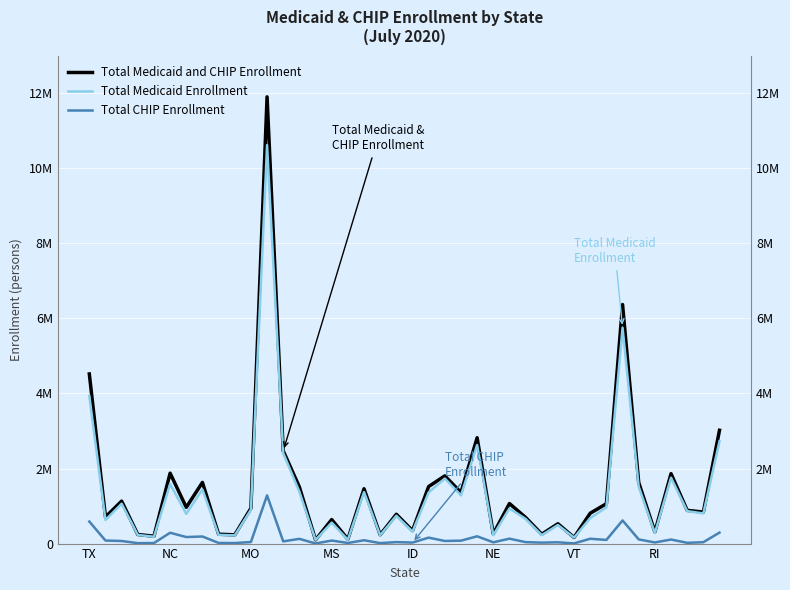

Is it true that Total Medicaid Enrollment equals 3931150 at TX?

True